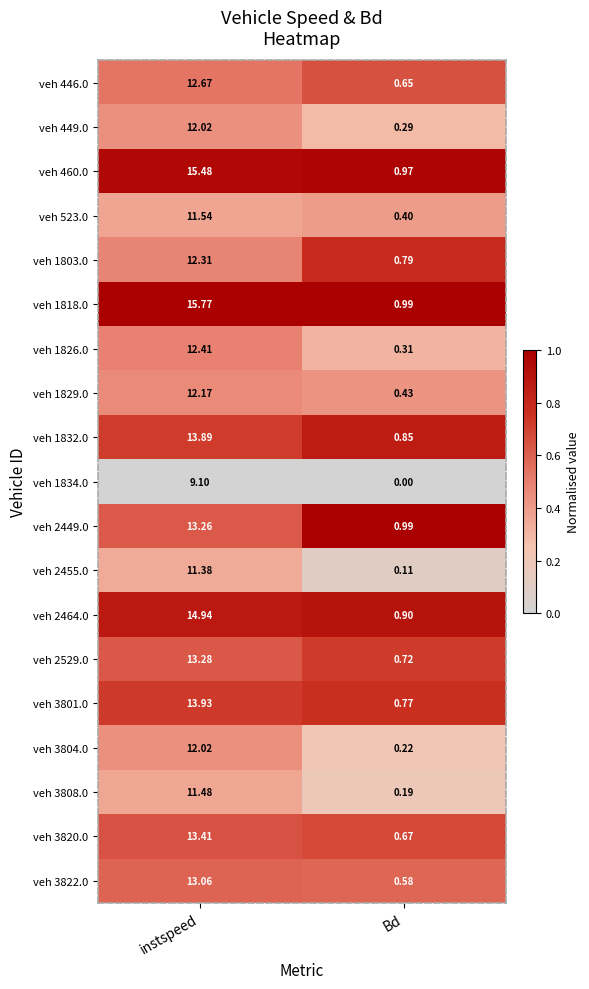

At which label is veh 1818.0 closest to 8?

Bd